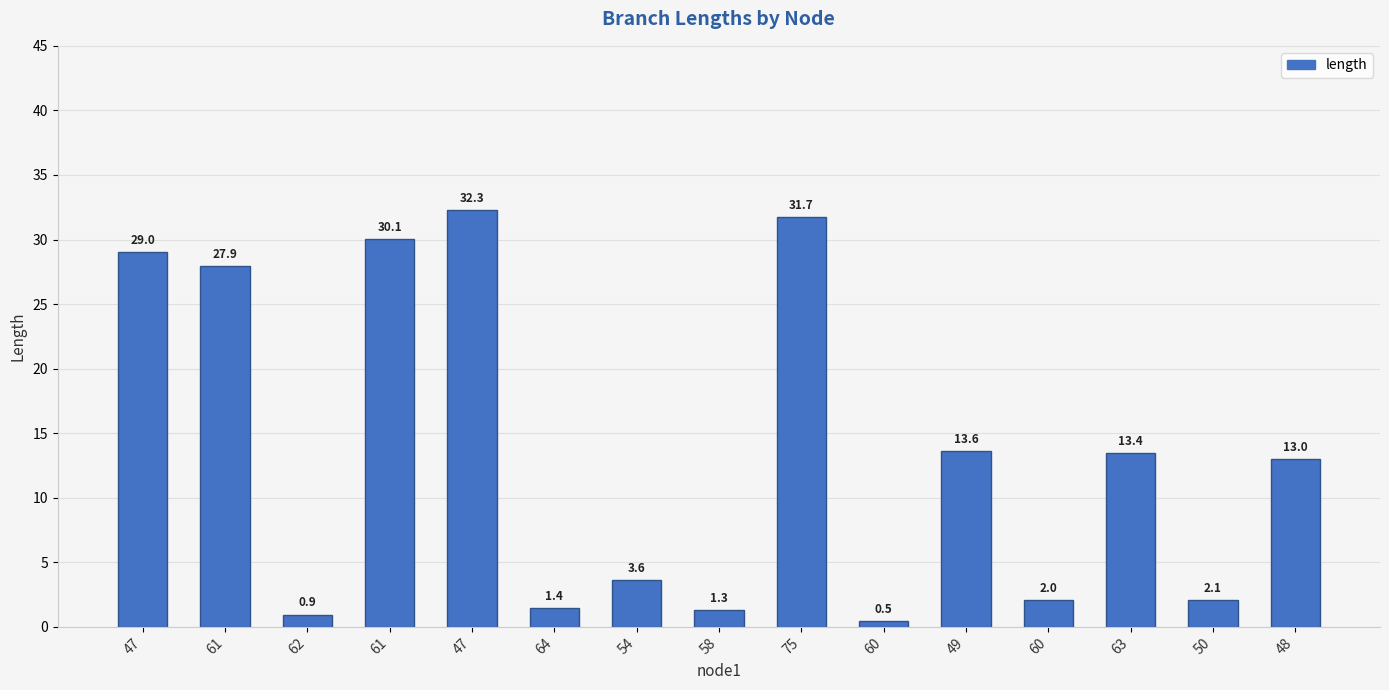

True or false: the data shows 1.4 at 64.

True